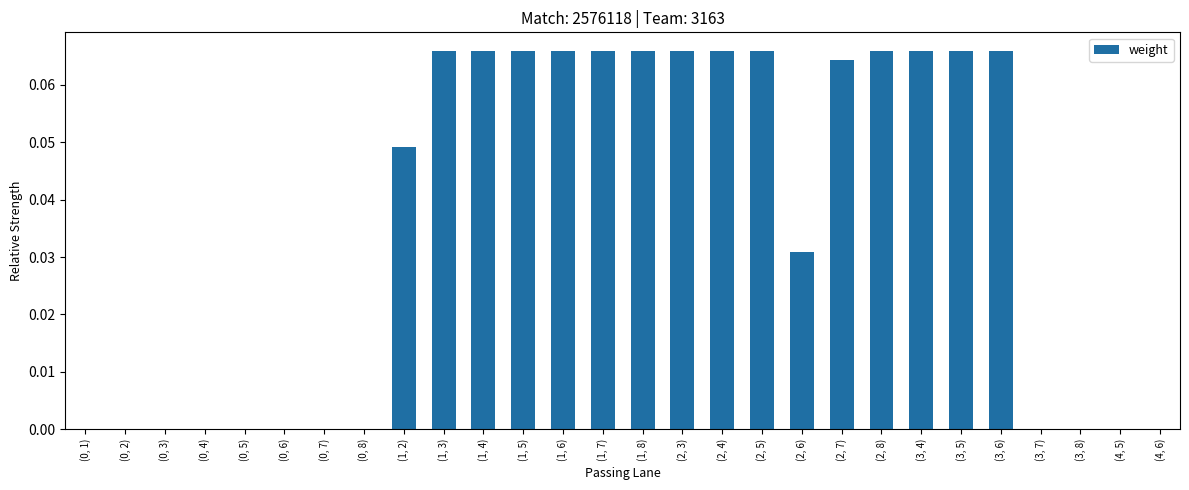

The value at (2, 6) is 0.0. True or false?

True